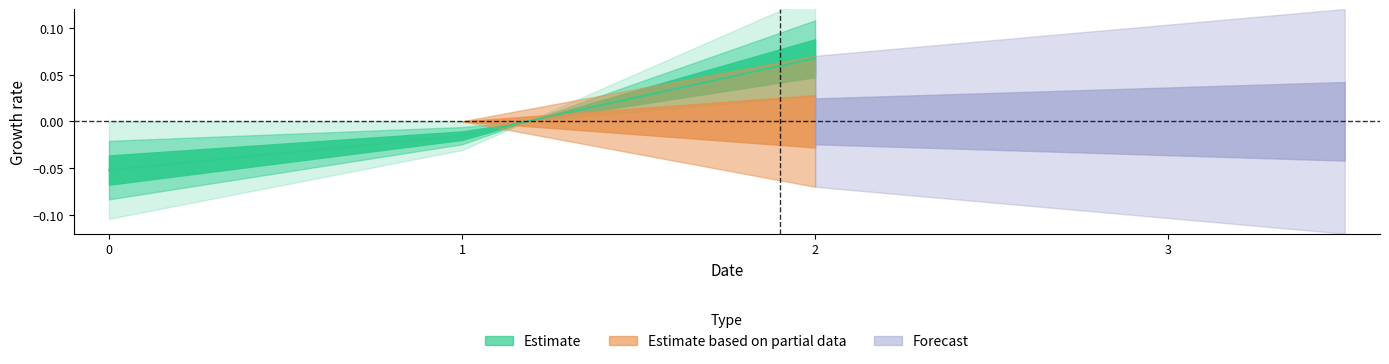

List the labels in order of value, smallest first.

0, 1, 2